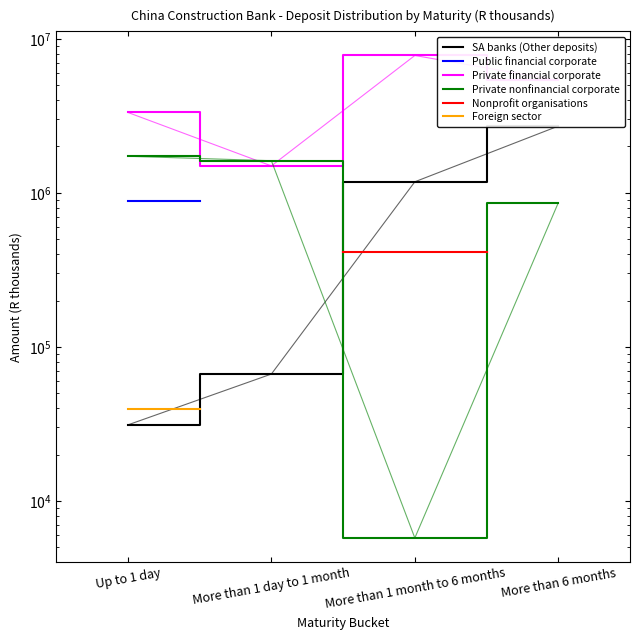

The Public financial corporate series shows 880671.0 at Up to 1 day. True or false?

True